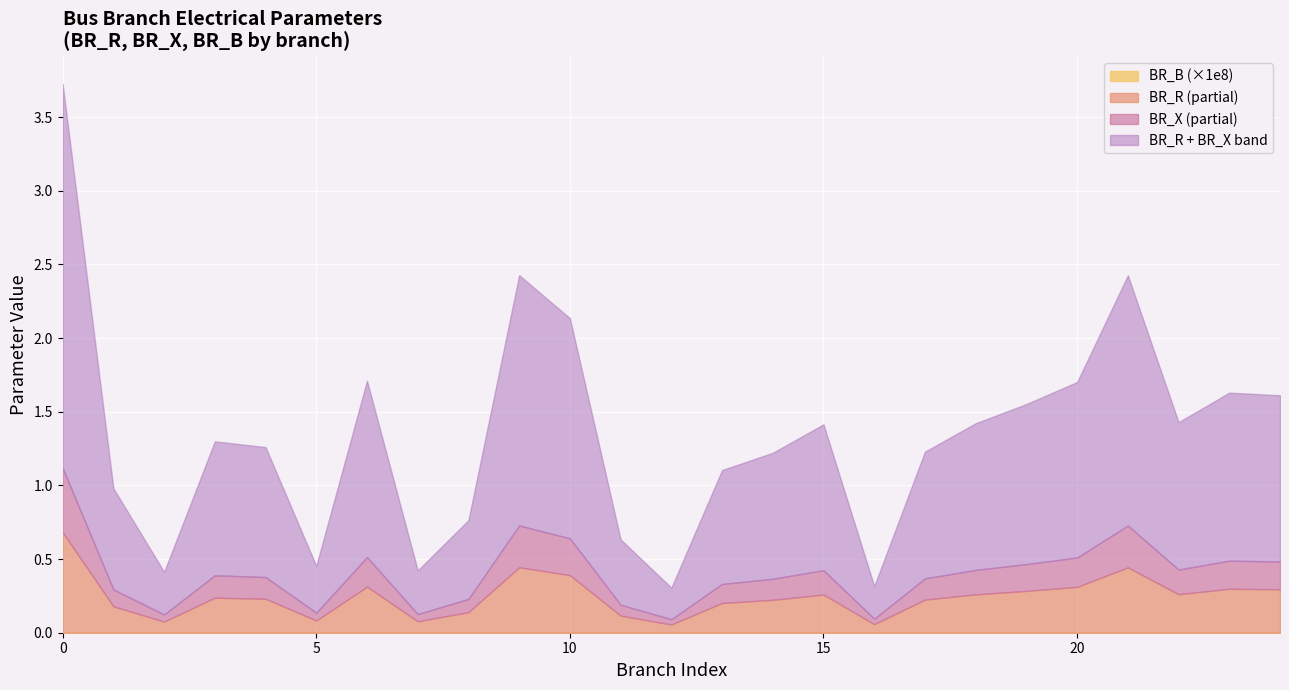

True or false: BR_B and BR_X cross at least once.

False